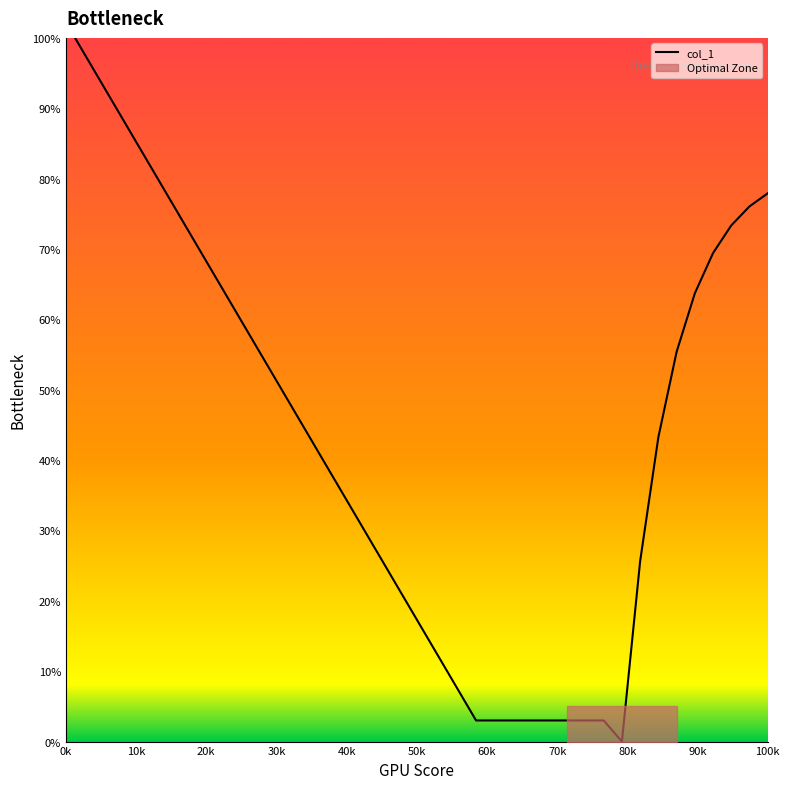

How many values exceed 43?

20